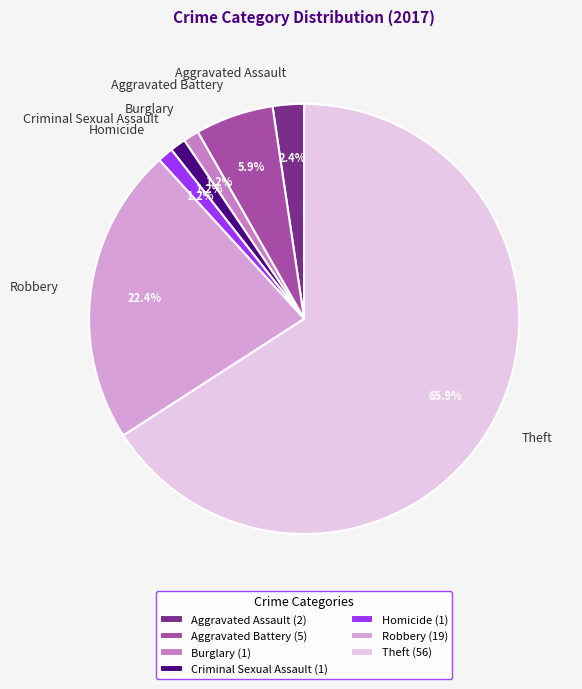

Which slice is the largest?

Theft